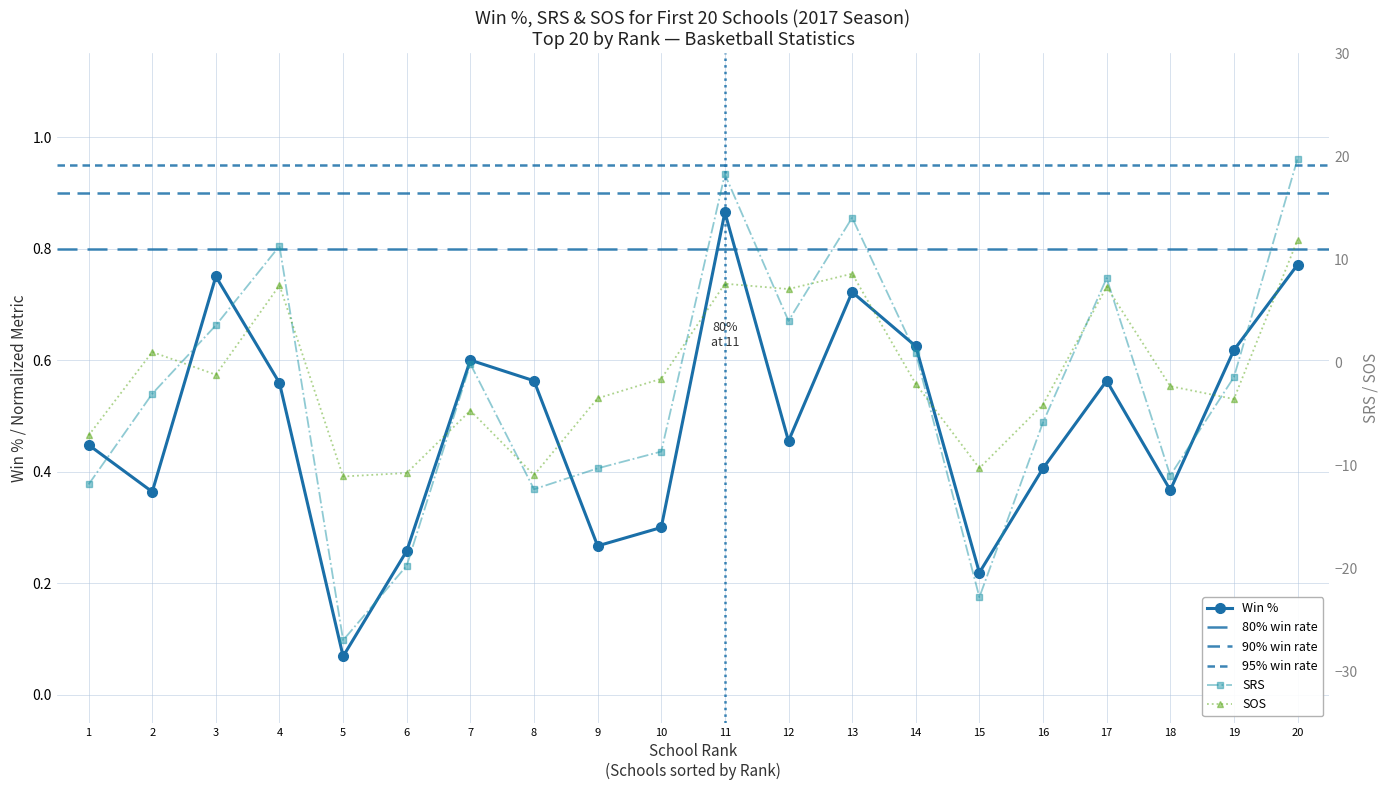

What is the difference between the maximum and minimum values in the SRS series?

46.7